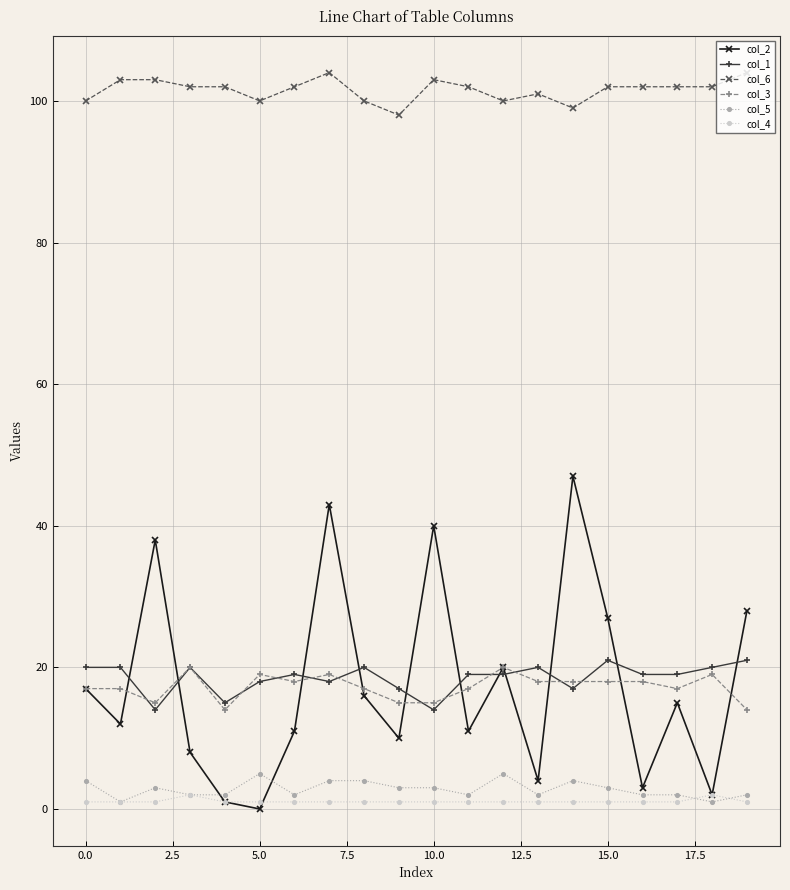

Which series has the widest spread of values?

col_2